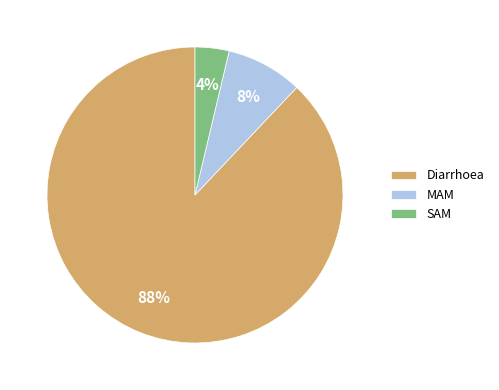

Which has a higher value, Diarrhoea or MAM?

Diarrhoea